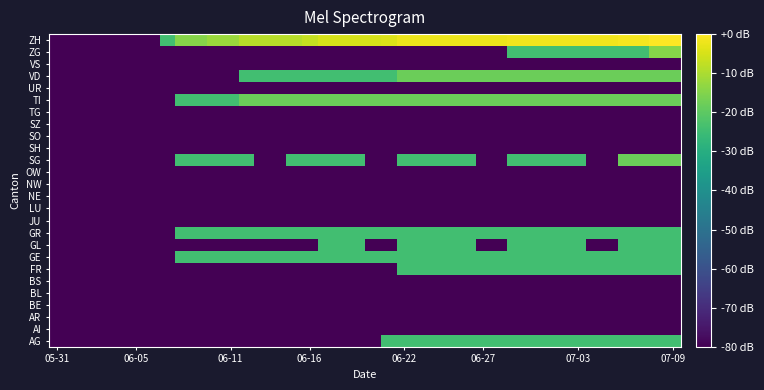

List the series in order of their peak value, highest first.

ZH, ZG, SG, TI, VD, AG, FR, GE, GL, GR, AI, AR, BE, BL, BS, JU, LU, NE, NW, OW, SH, SO, SZ, TG, UR, VS